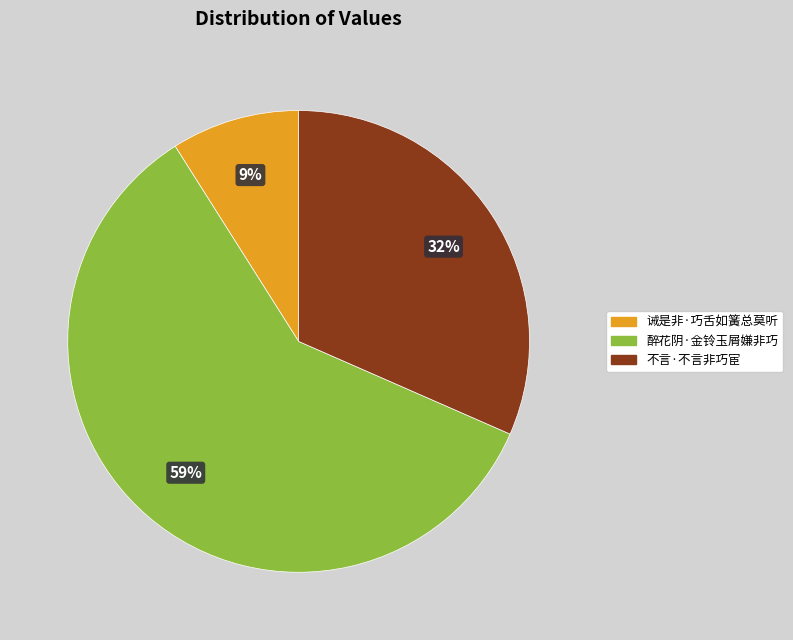

Is the sum of 醉花阴·金铃玉屑嫌非巧 and 诫是非·巧舌如簧总莫听 greater than half?

Yes